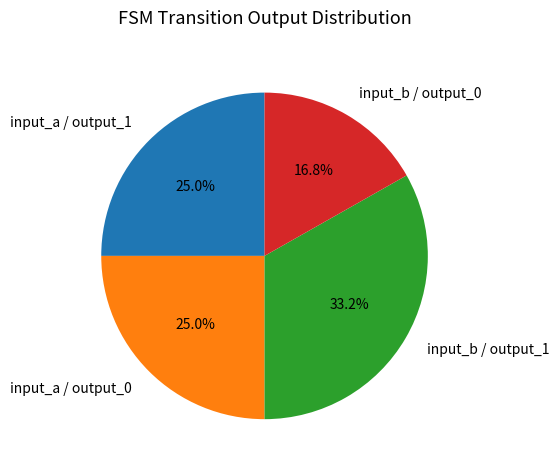

What is the total percentage of input_b / output_0 and input_a / output_1?

41.8%